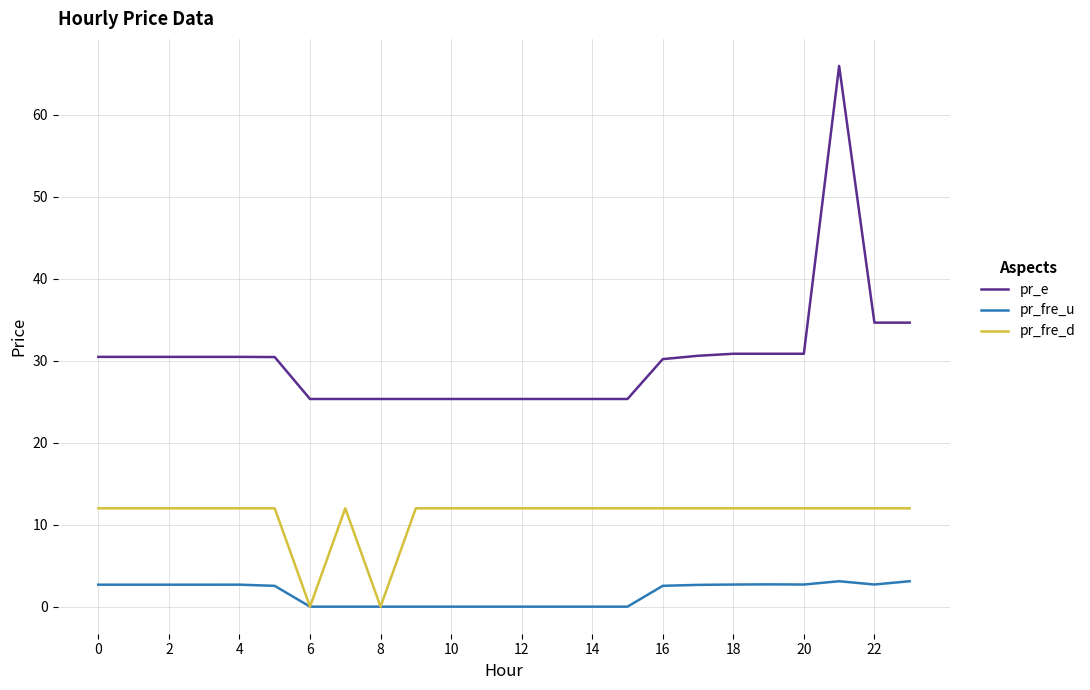

What are all the series names shown in the legend?

pr_e, pr_fre_u, pr_fre_d